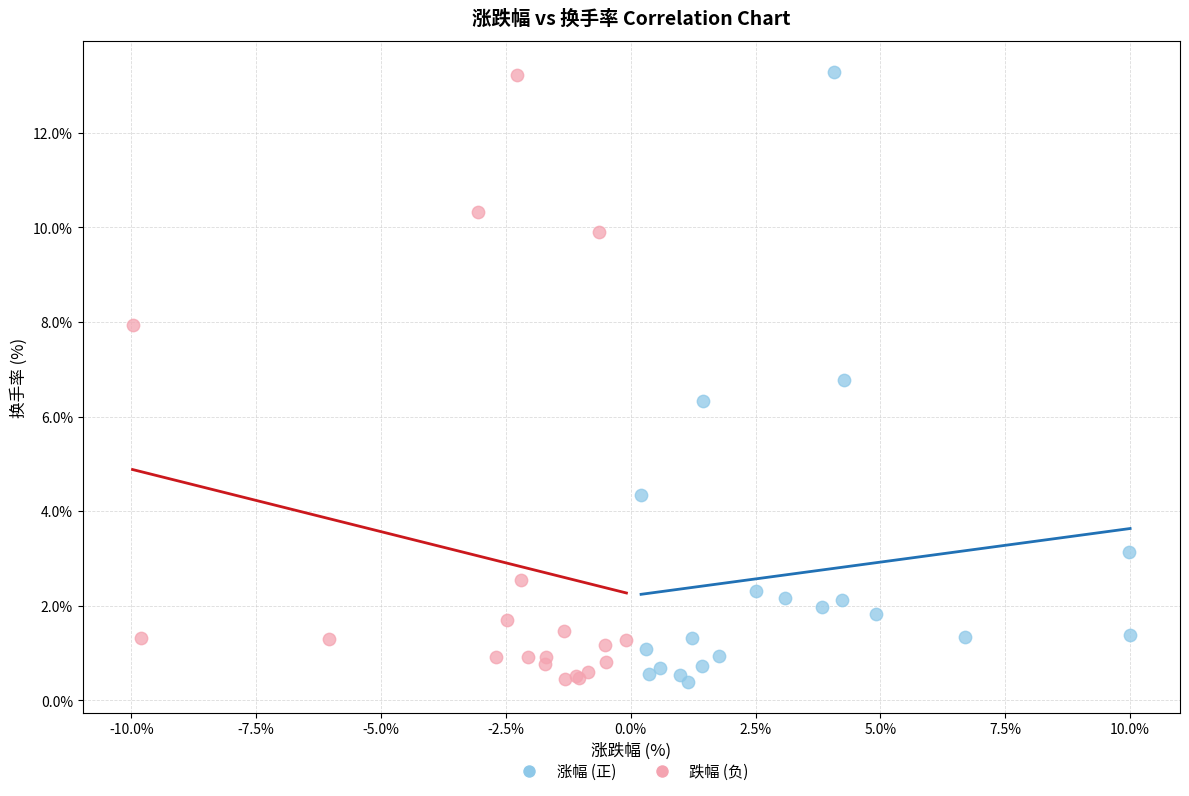

What are all the series names shown in the legend?

涨幅 (正), 跌幅 (负)